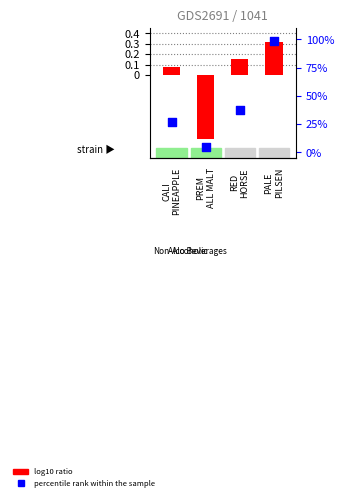

Which series has the largest Y range (max minus min)?

log10 ratio